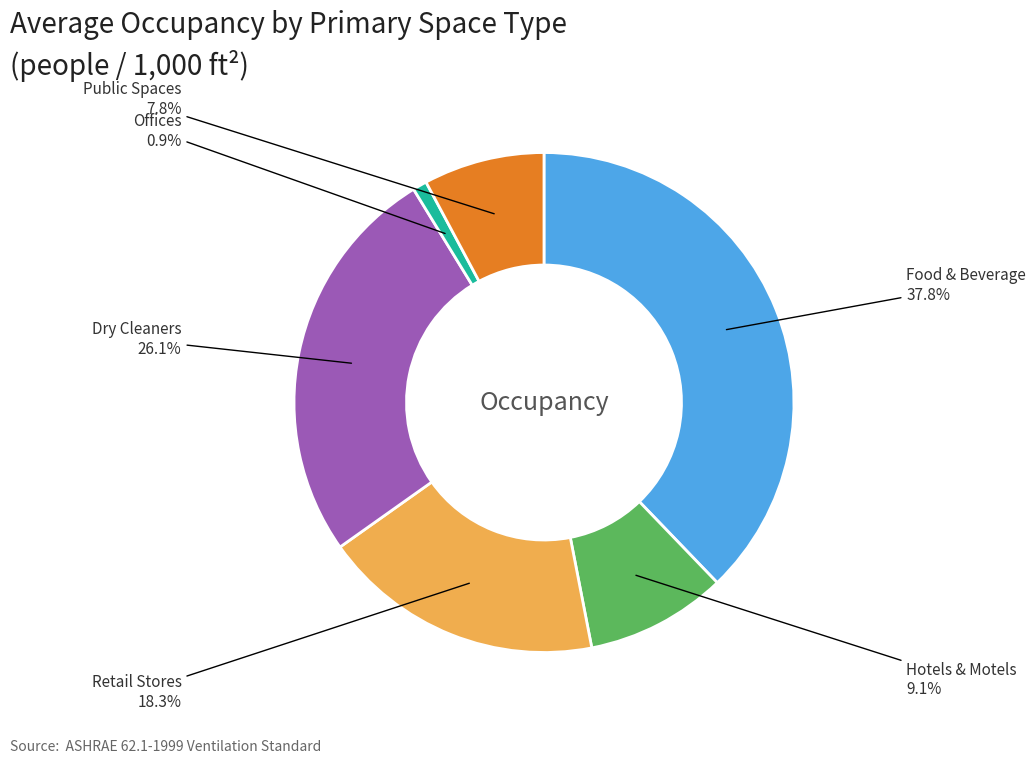

Is there a majority slice in this chart?

No